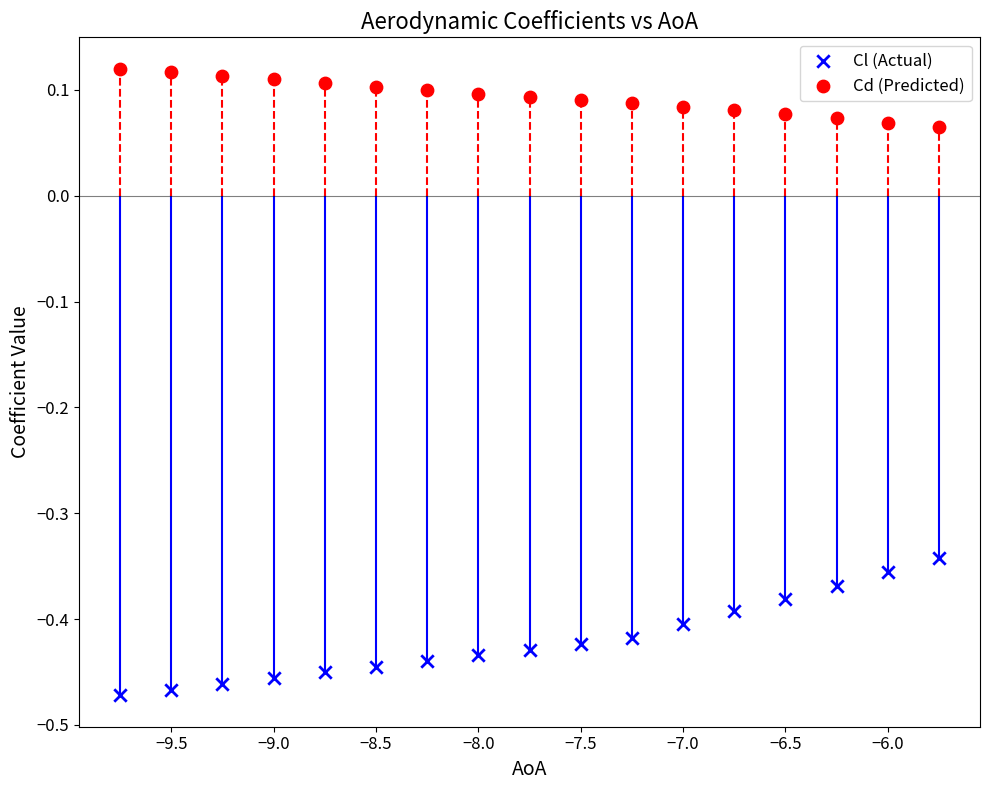

Across all data points, what is the range of X values (max minus min)?

4.0